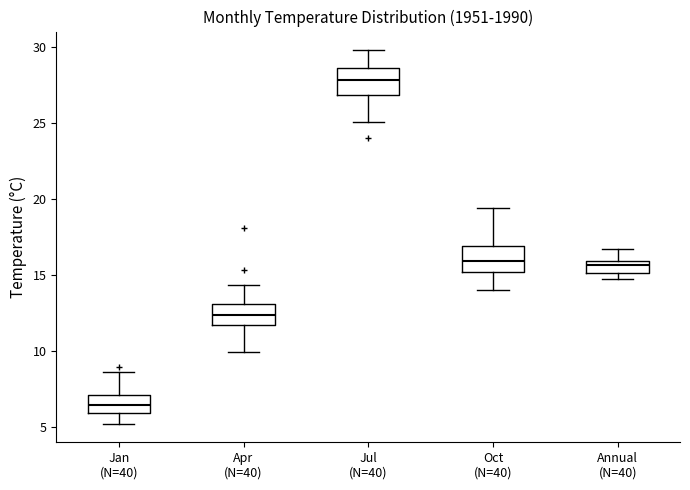

Reading left to right, read every box against the y-axis: the position of its median line, the range the box covers, and the ends of its whiskers. The values are not printed on the chart, so give them approximately, as read against the axis.

Jan (N=40): median 6.5, box 6.0 to 7.0, whiskers 5.0 to 8.5
Apr (N=40): median 12.5, box 11.5 to 13.0, whiskers 10.0 to 14.5
Jul (N=40): median 28.0, box 27.0 to 28.5, whiskers 25.0 to 30.0
Oct (N=40): median 16.0, box 15.0 to 17.0, whiskers 14.0 to 19.5
Annual (N=40): median 15.5, box 15.0 to 16.0, whiskers 14.5 to 16.5